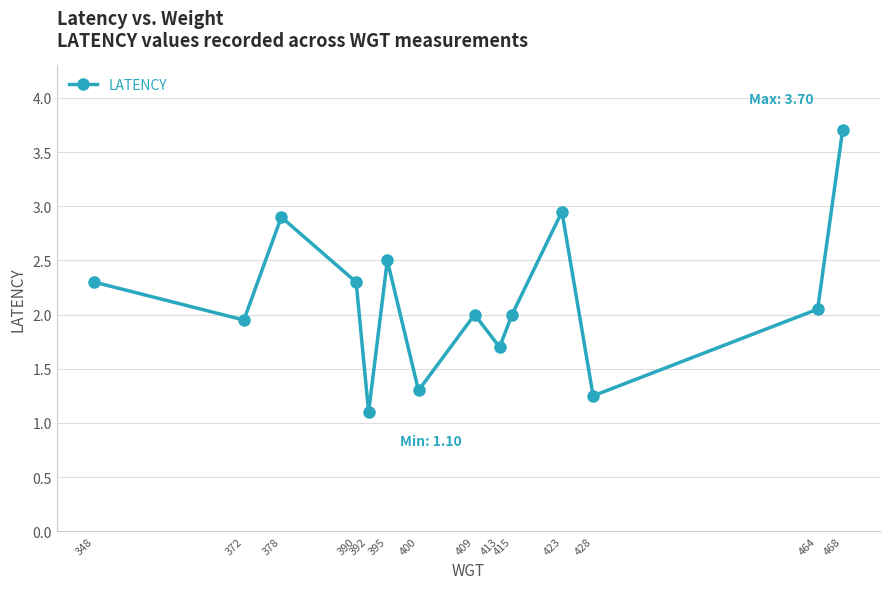

How many distinct data groups are displayed?

1